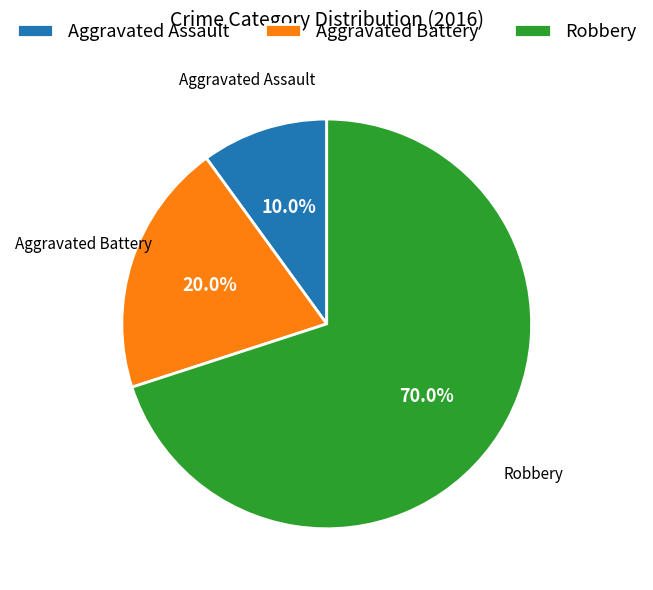

Which slice represents more than half of the pie?

Robbery